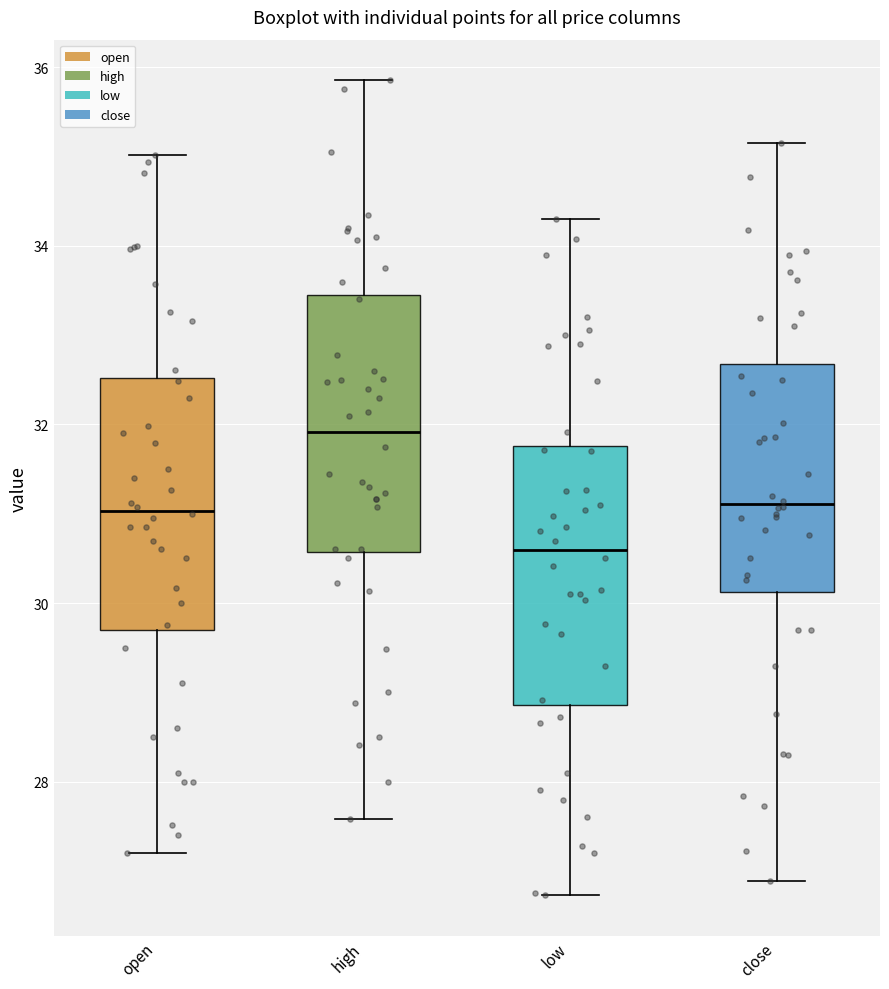

Reading left to right, transcribe this box plot: for each box, give where its median line is, the range the box spans, and where its two whiskers end, as read against the y-axis. The values are not printed on the chart, so give them approximately, as read against the axis.

open: median 31.0, box 29.6 to 32.6, whiskers 27.2 to 35.0
high: median 32.0, box 30.6 to 33.4, whiskers 27.6 to 35.8
low: median 30.6, box 28.8 to 31.8, whiskers 26.8 to 34.4
close: median 31.2, box 30.2 to 32.6, whiskers 26.8 to 35.2